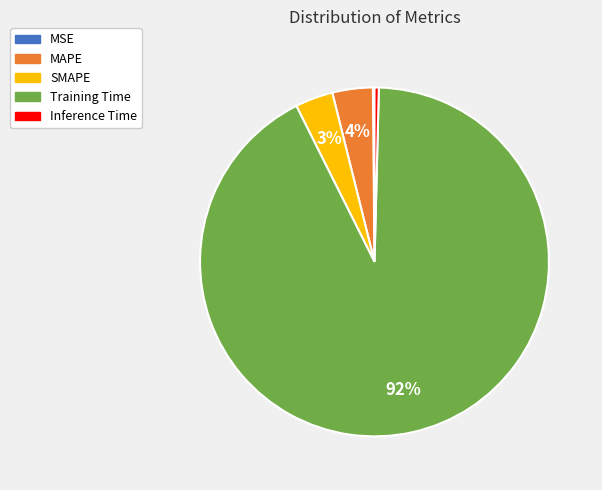

To the nearest percent, what is the average slice percentage?

20%